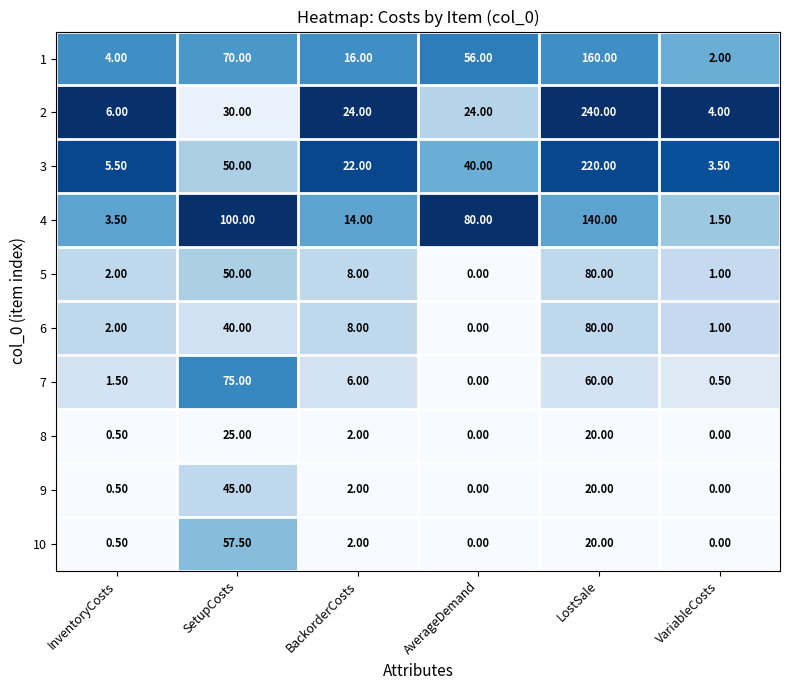

At how many categories does at least one series exceed 0?

6